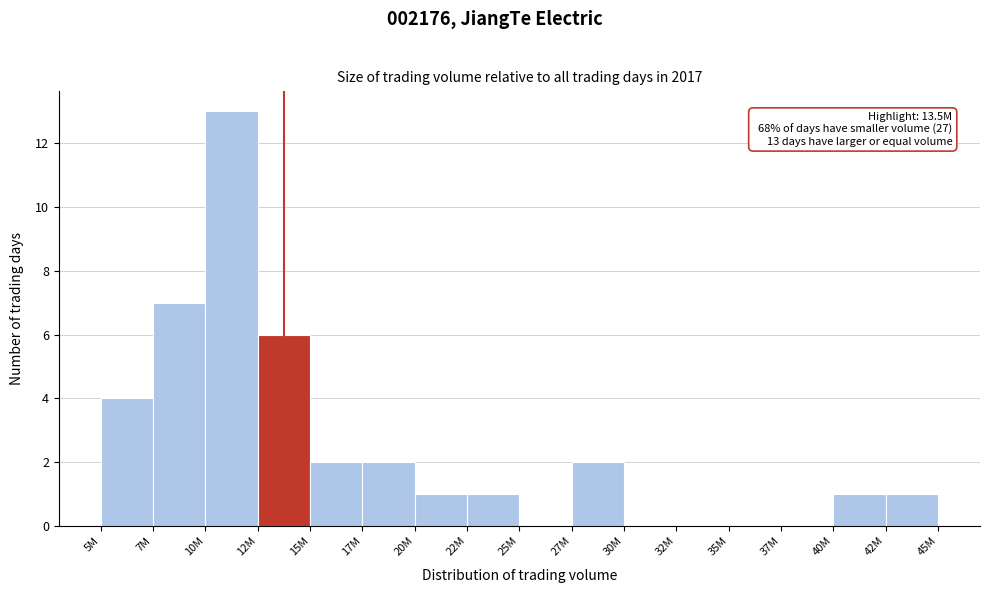

Reading right to left, list all the values displayed in this chart.

42M=1	40M=1	37M=0	35M=0	32M=0	30M=0	27M=2	25M=0	22M=1	20M=1	17M=2	15M=2	12M=6	10M=13	7M=7	5M=4